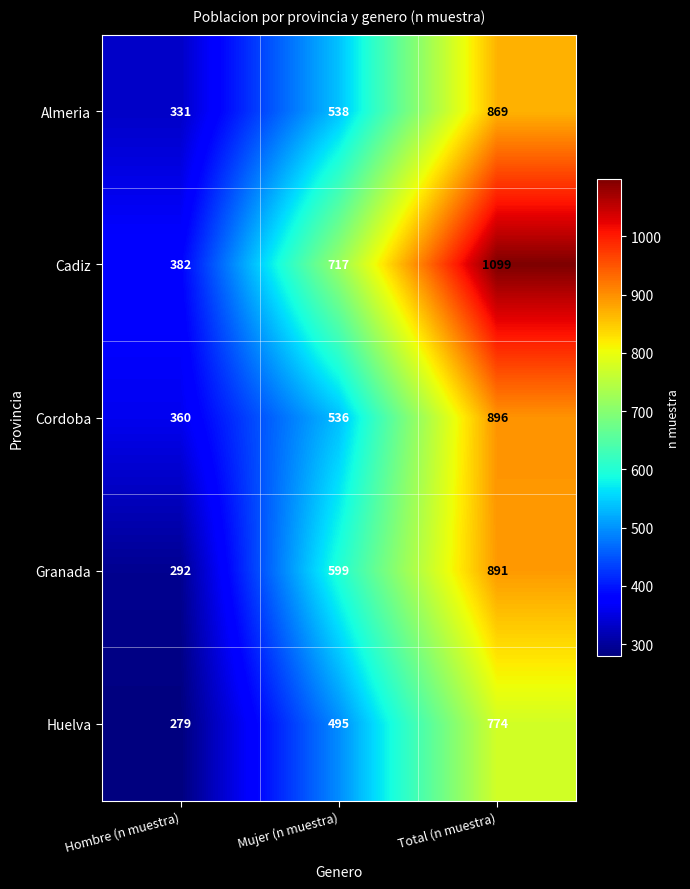

The value of Almeria at Total (n muestra) is 531. True or false?

False